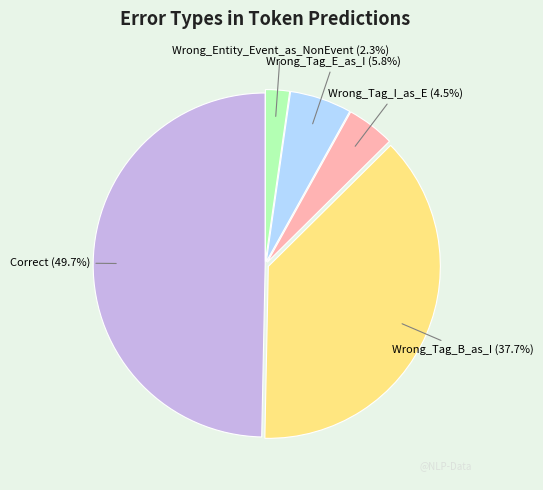

What is the largest slice in the pie chart?

Correct